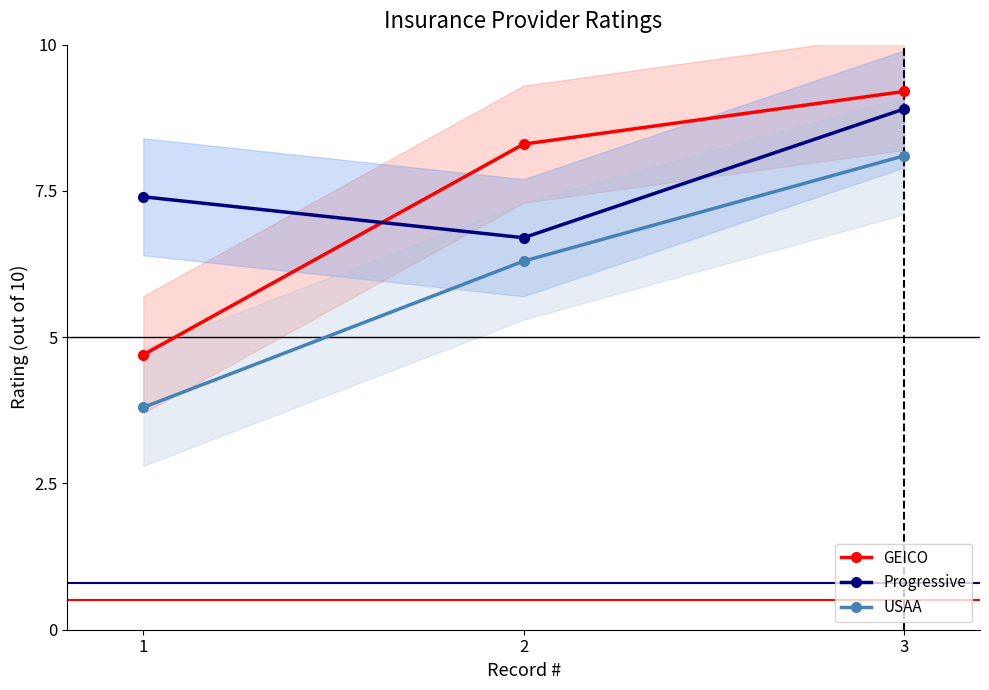

Reading right to left, extract all data points from this chart.

GEICO: 9.2	8.3	4.7
Progressive: 8.9	6.7	7.4
USAA: 8.1	6.3	3.8